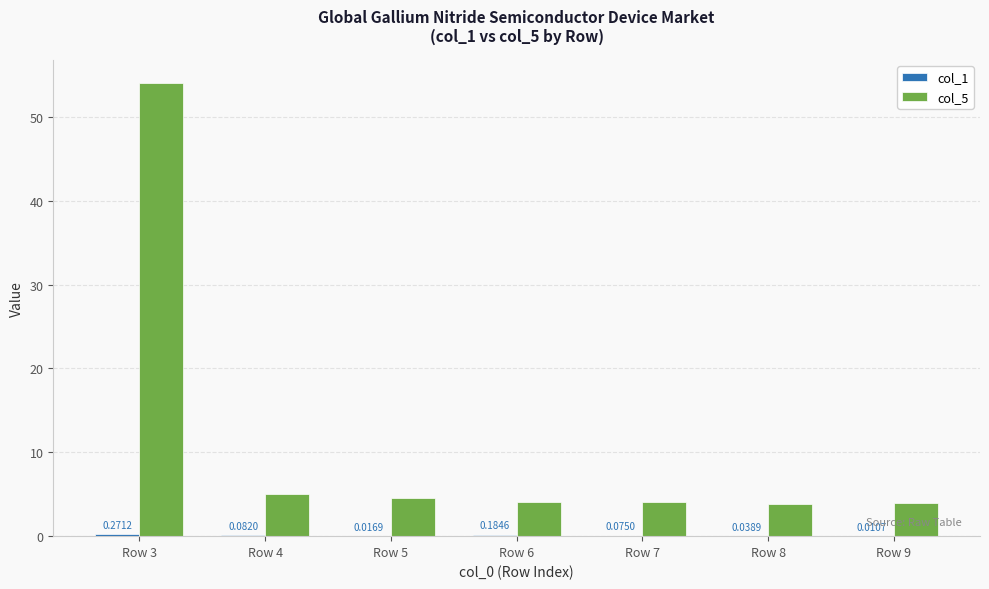

At which category is the sum across all series the highest?

Row 3